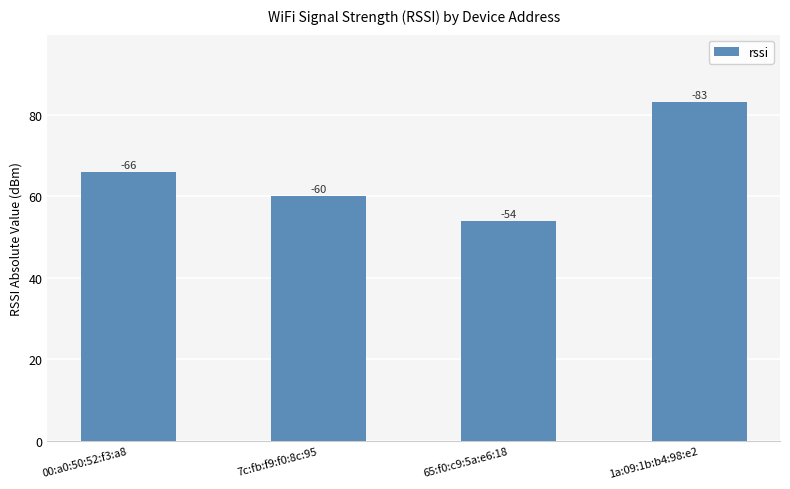

Does the chart contain any negative values?

No